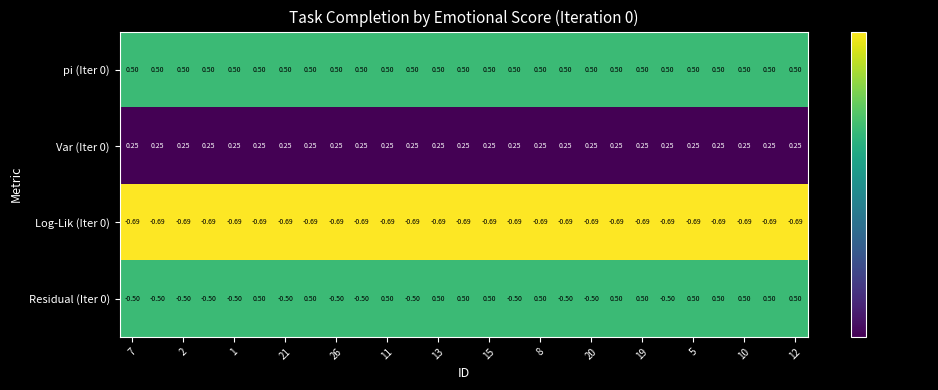

Count the number of categories in the chart.

27